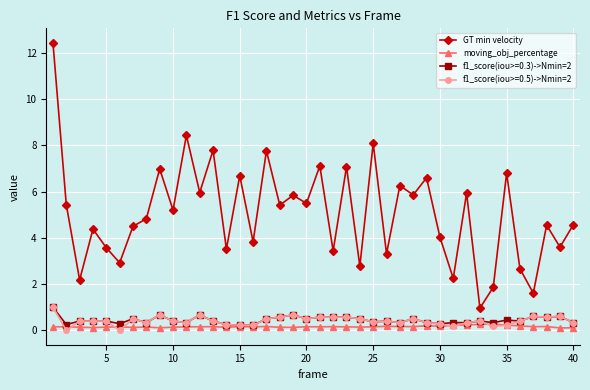

What is the value of the f1_score(iou>=0.3)->Nmin=2 point at the 27th from the left?

0.3